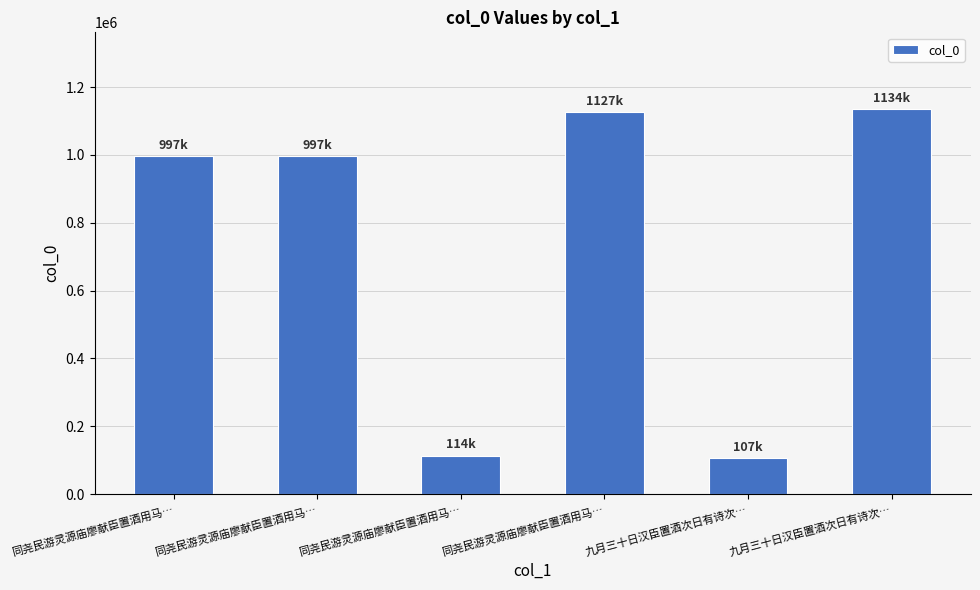

How many bars are there in total?

6